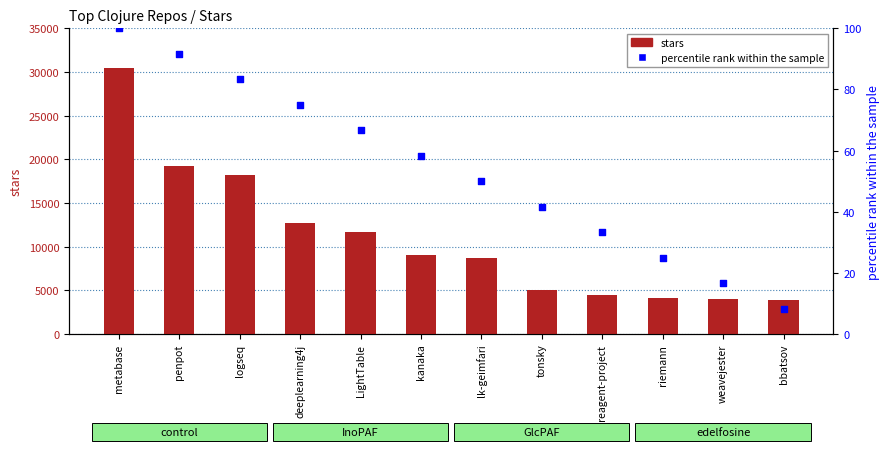

Which series contains the lowest Y value?

percentile rank within the sample